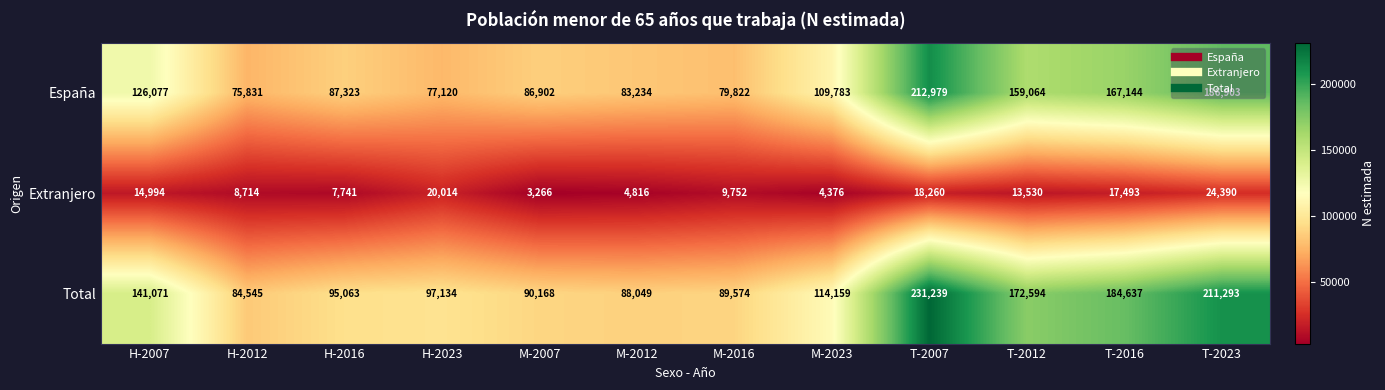

What is the spread (max minus min) of values at M-2012?

83233